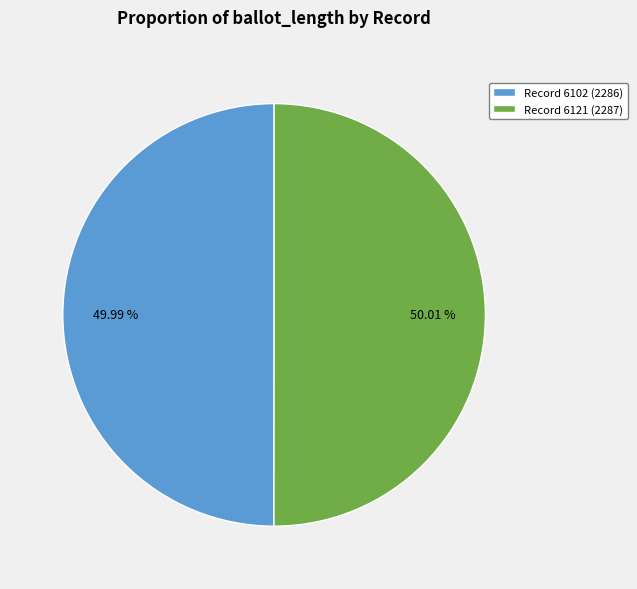

Does any single category account for the majority?

Yes